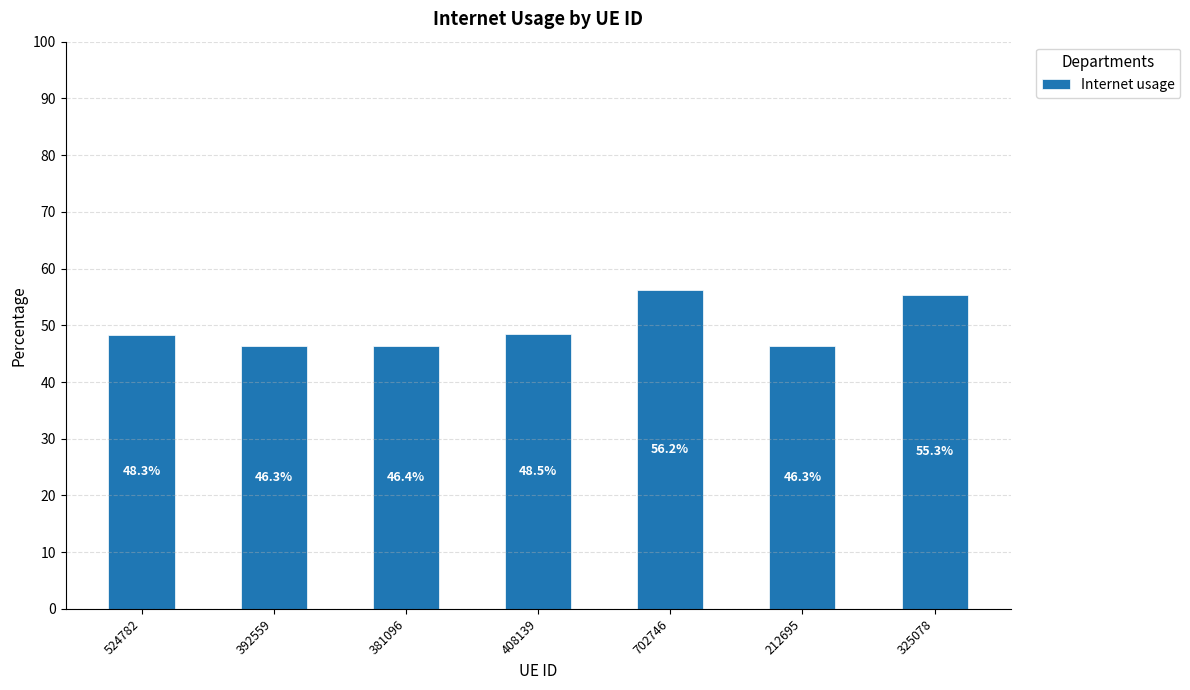

Which label corresponds to the smallest value in the chart?

212695